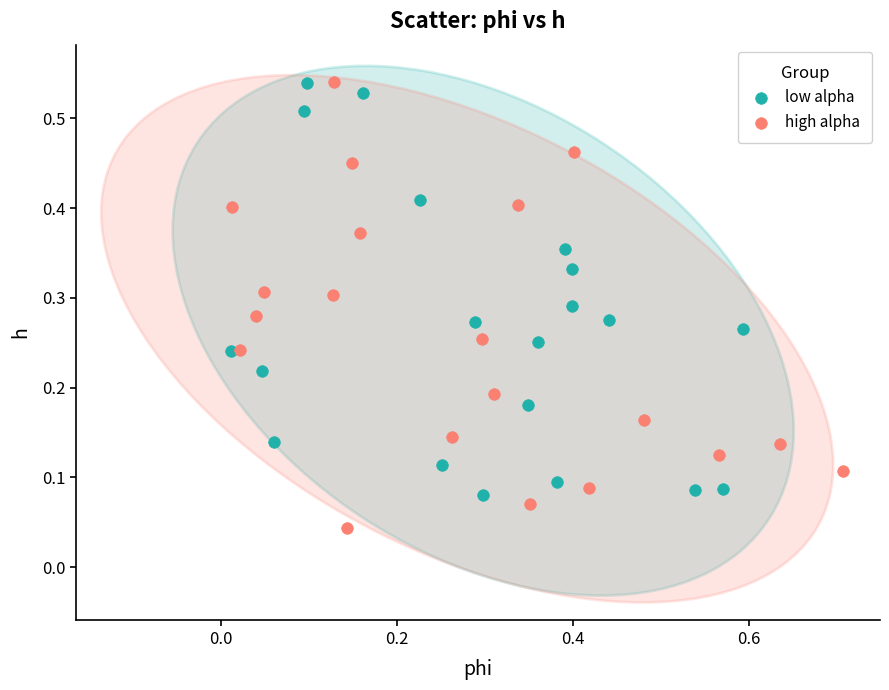

Which series contains the lowest Y value?

high alpha